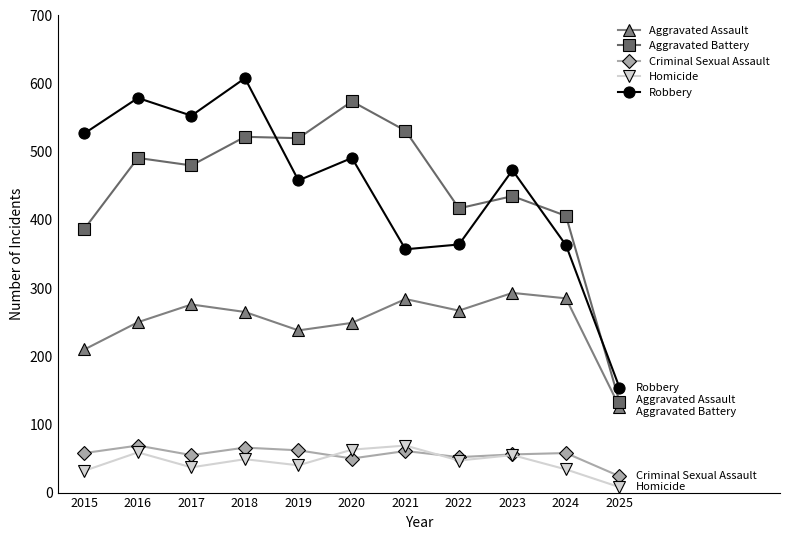

How many lines are shown in the chart?

5